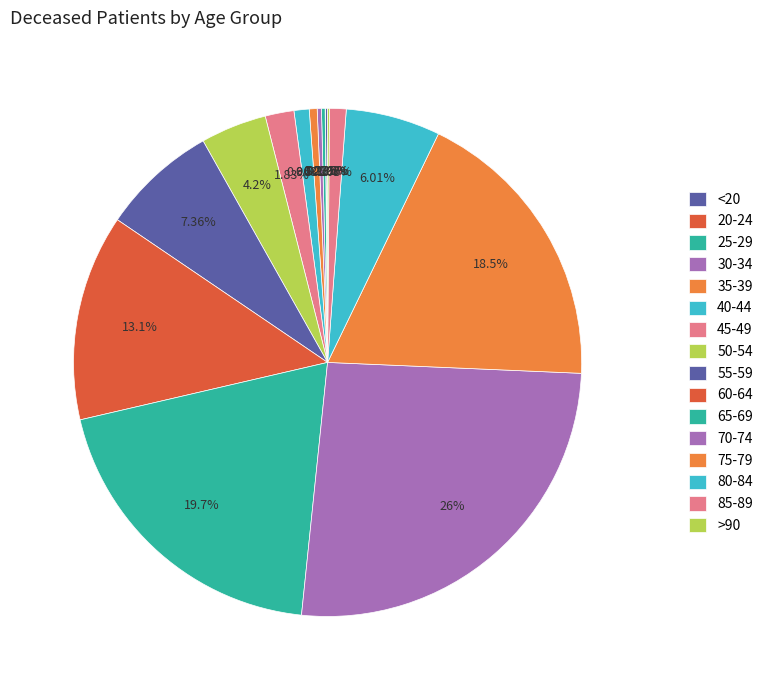

To the nearest percent, what is the combined percentage of 35-39 and <20?

1%